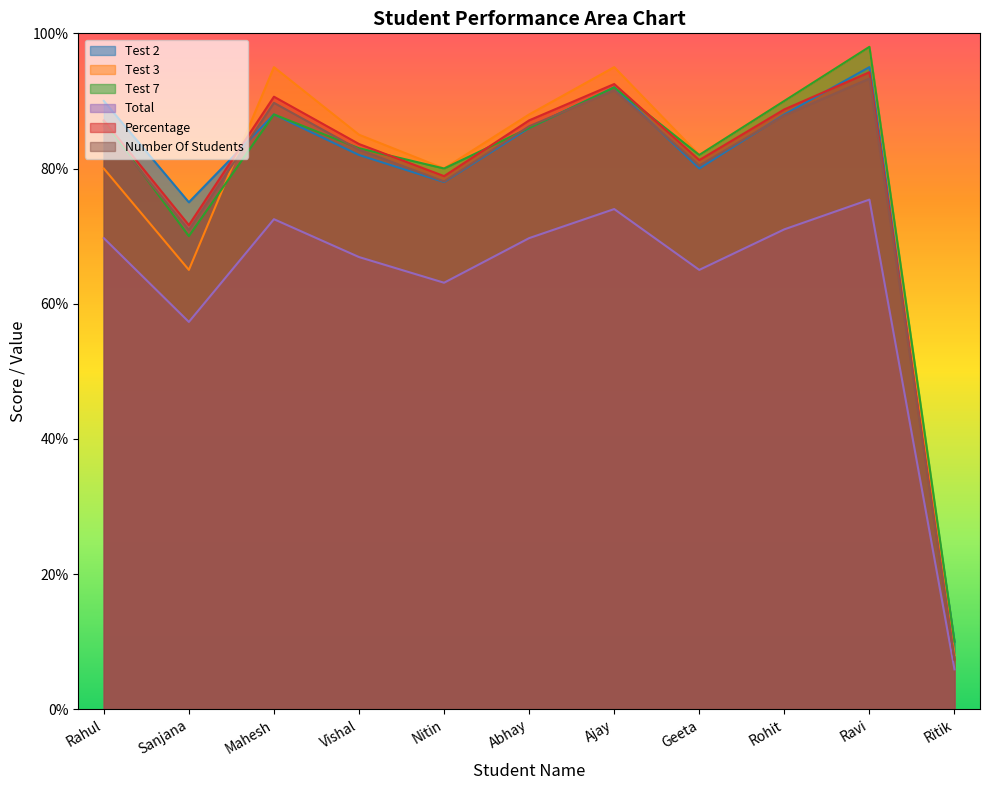

Which has a higher value, Mahesh or Ritik?

Mahesh